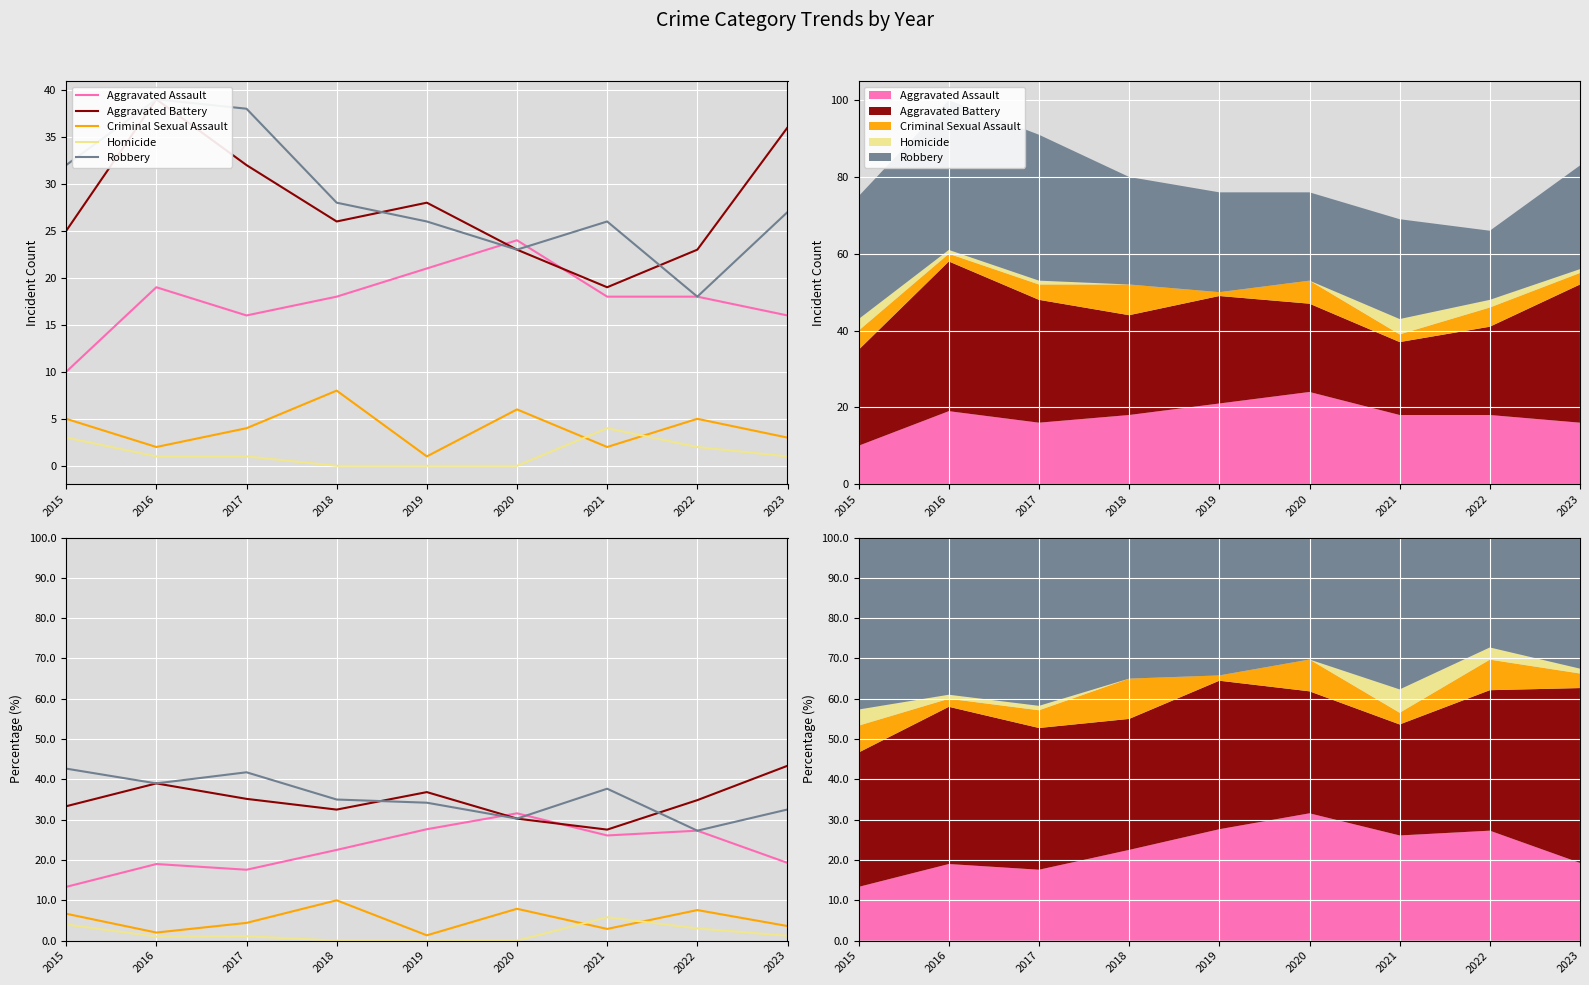

At how many categories does at least one series exceed 2?

9